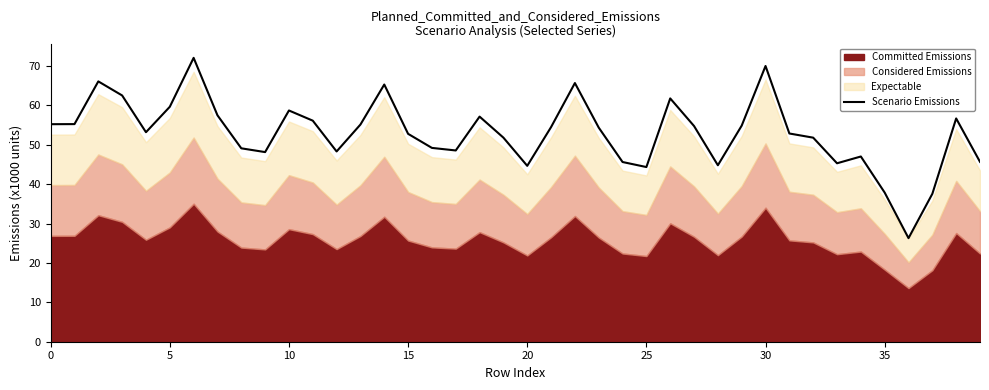

What is the maximum value for Scenario Emissions?

72.0